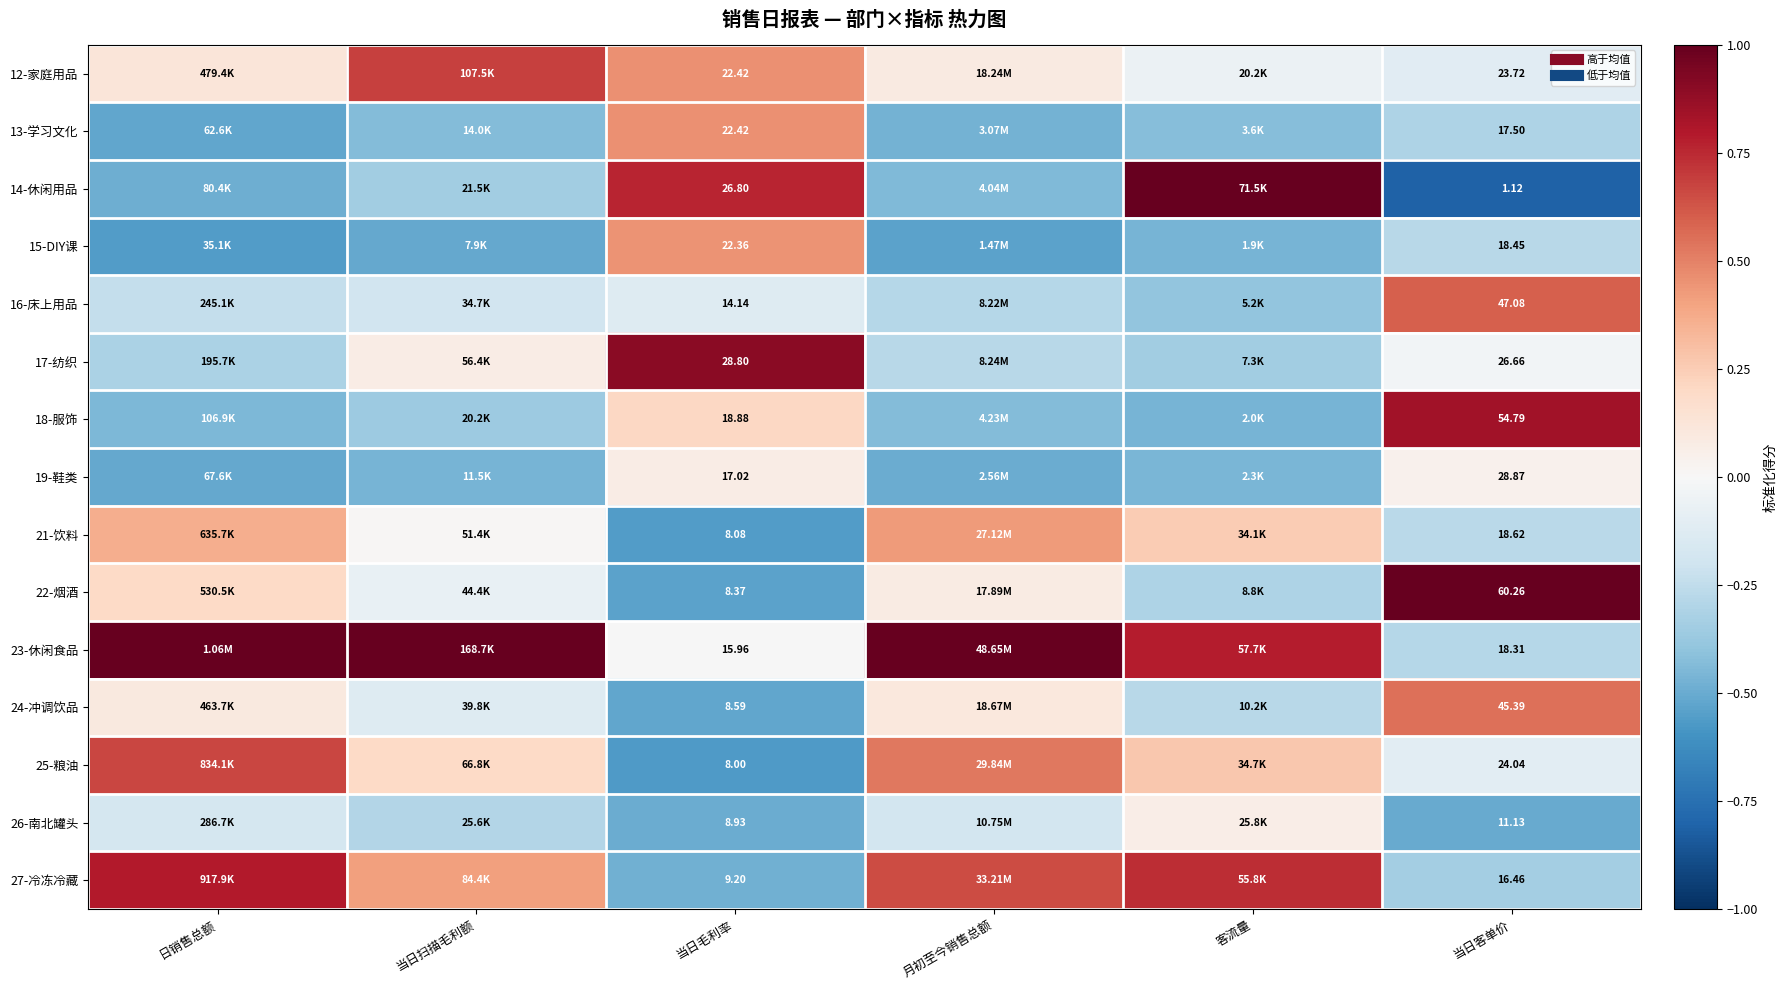

List the labels in order of 21-饮料 value, smallest first.

当日毛利率, 当日客单价, 当日扫描毛利额, 客流量, 日销售总额, 月初至今销售总额